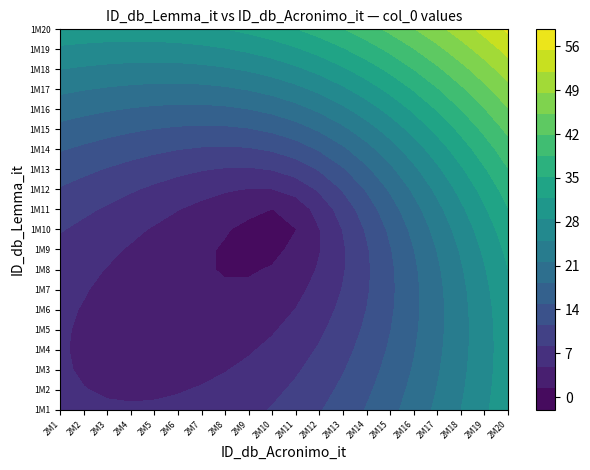

Is the value of 1000001 at 5 greater than the value of 1000008 at 10?

No